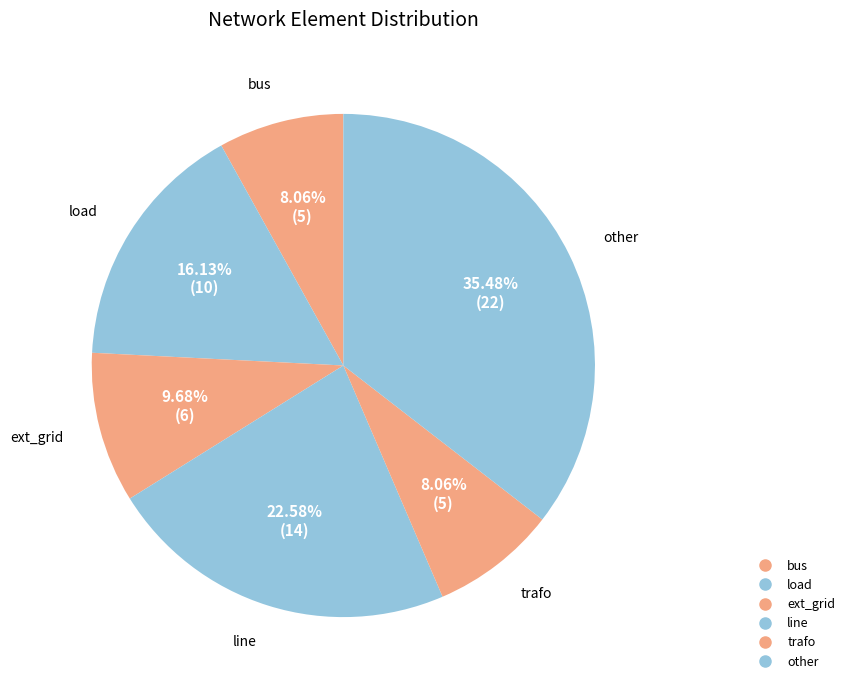

What is the smallest slice in the pie chart?

bus